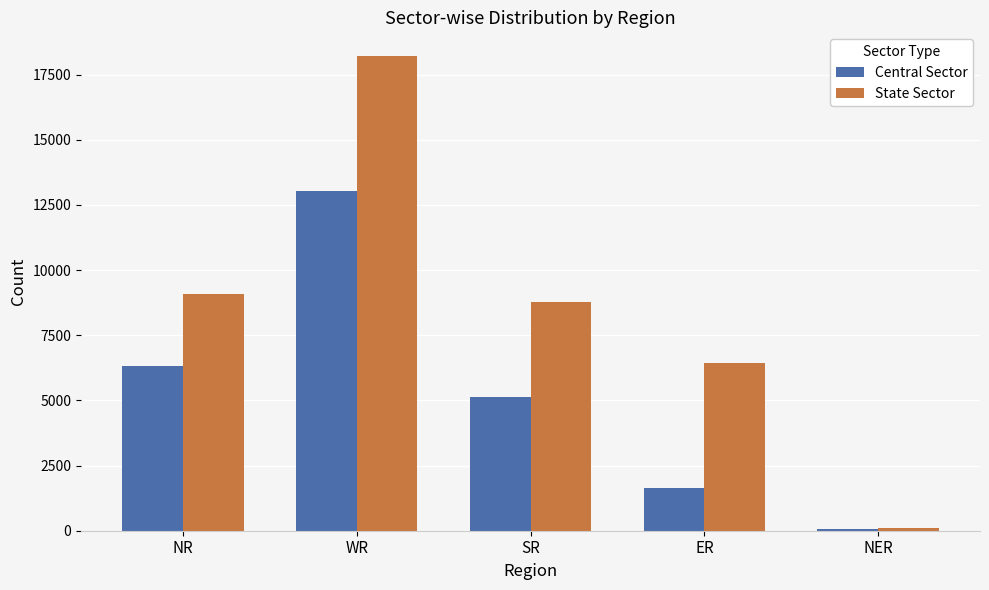

Which series has the largest total across all categories?

State Sector